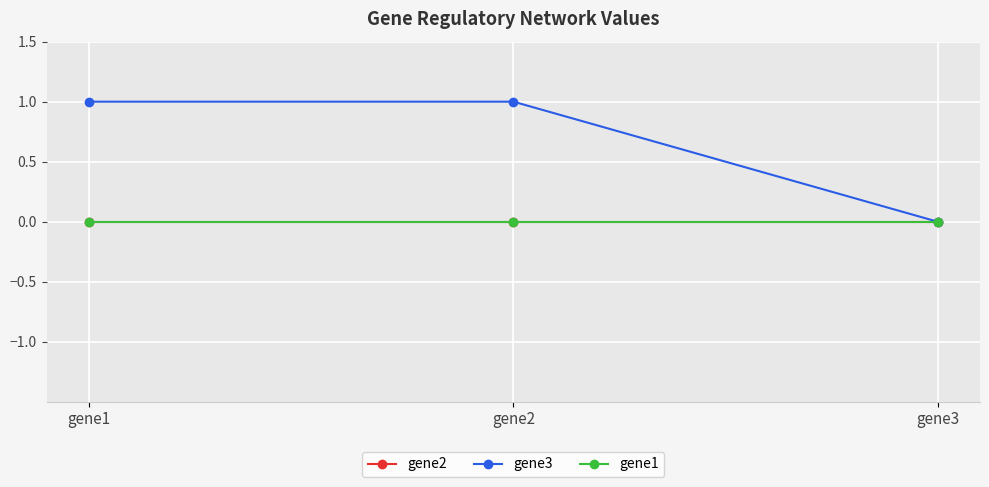

Is the value of gene1 at gene2 greater than the value of gene3 at gene3?

No